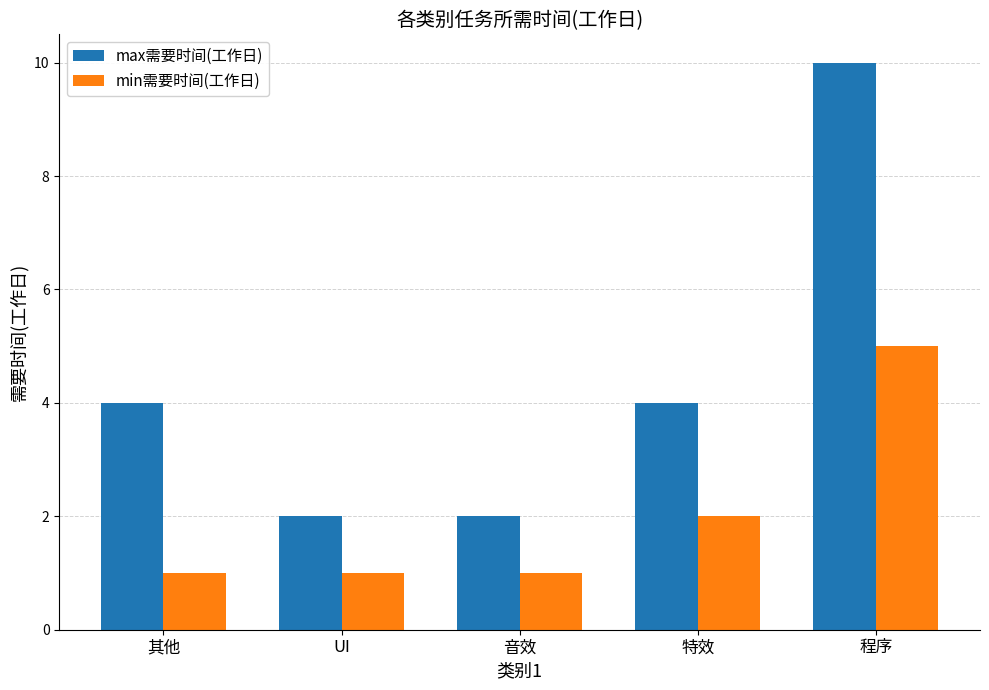

What is the greatest value displayed?

10